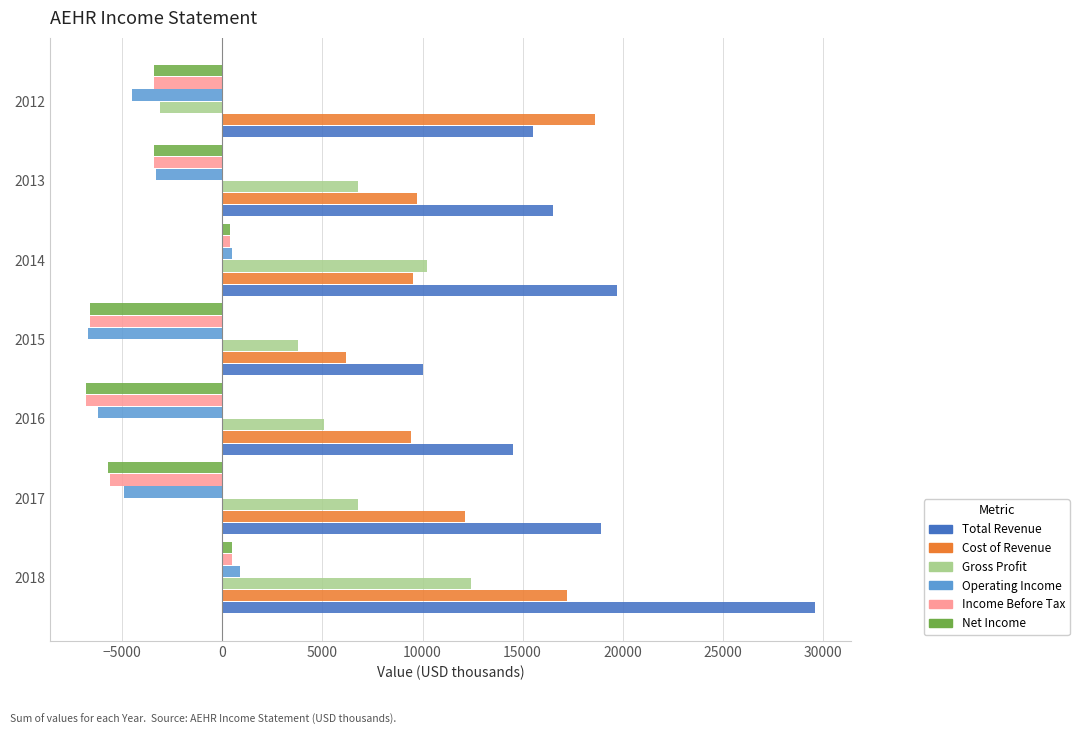

True or false: Income Before Tax has a value of -6600 at 2015.

True